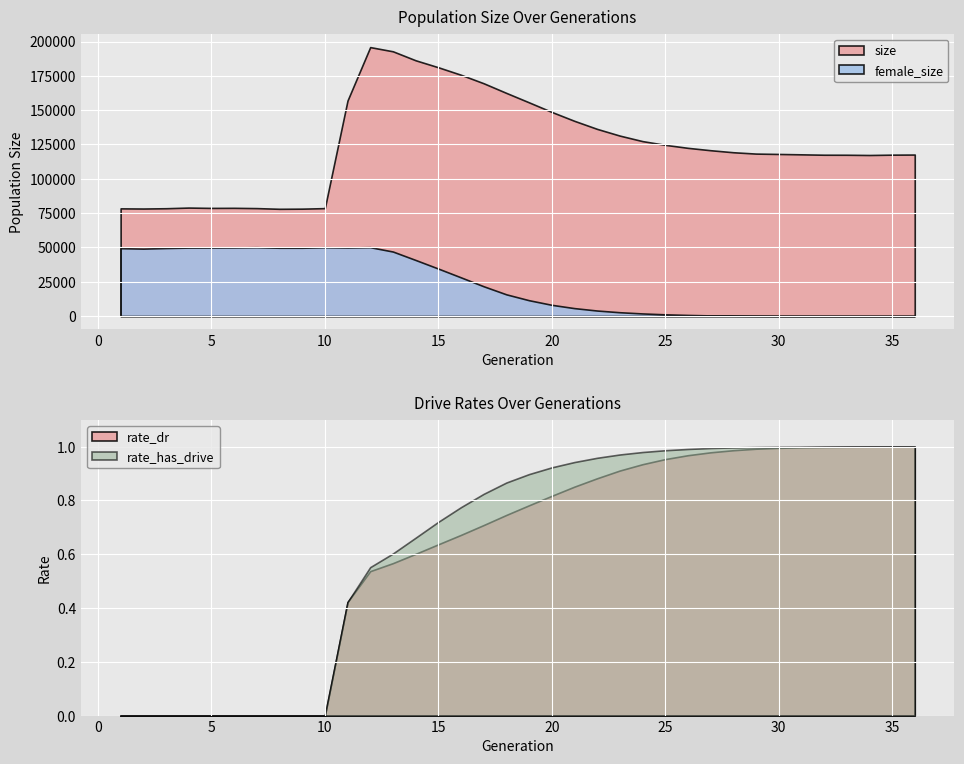

Does the chart display data point markers on the line(s)?

No